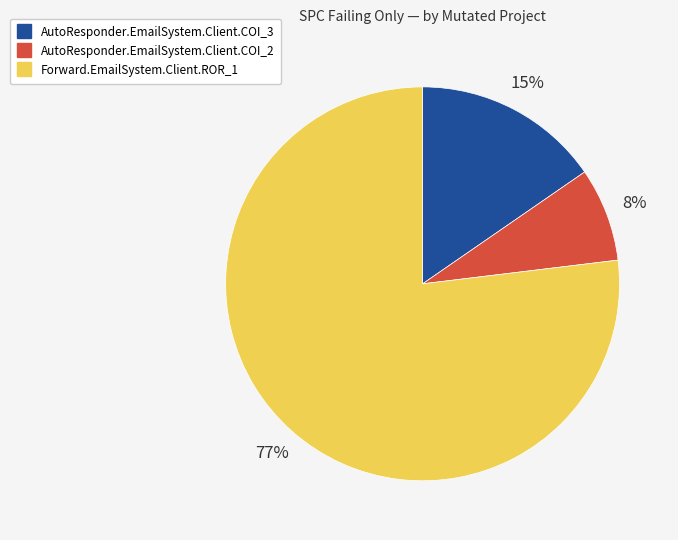

Which category has the smallest portion of the pie?

AutoResponder.EmailSystem.Client.COI_2